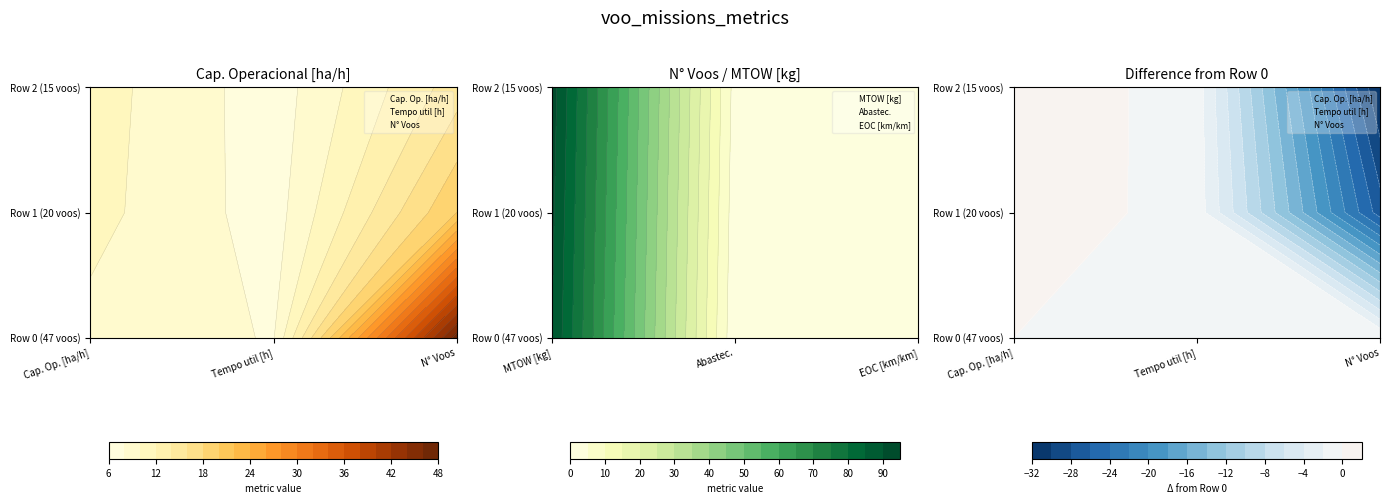

What is the difference between the EOC_km values at 2 and 0?

0.2